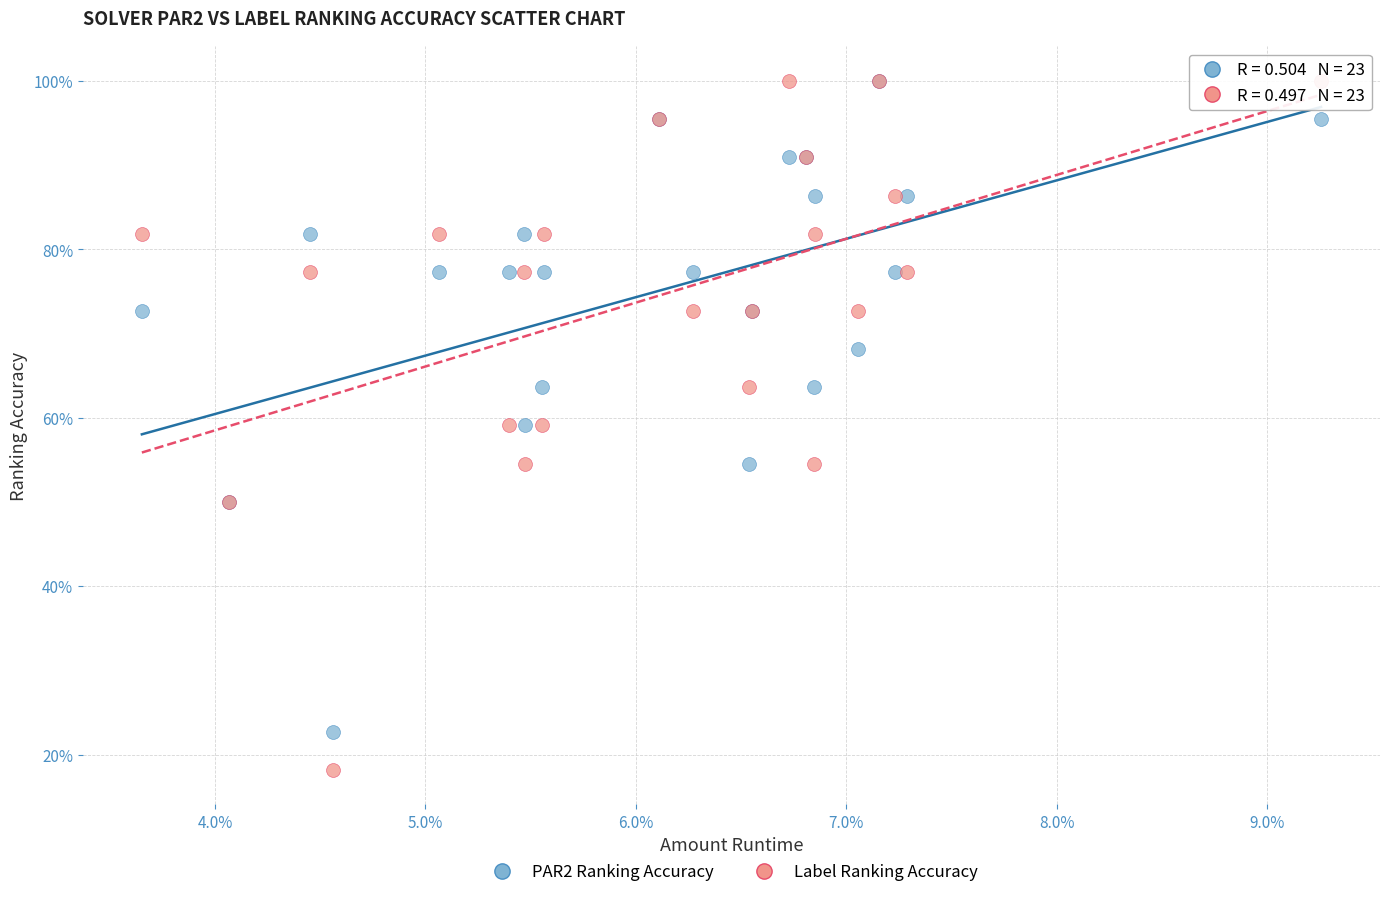

What are all the series names shown in the legend?

PAR2 Ranking Accuracy, Label Ranking Accuracy